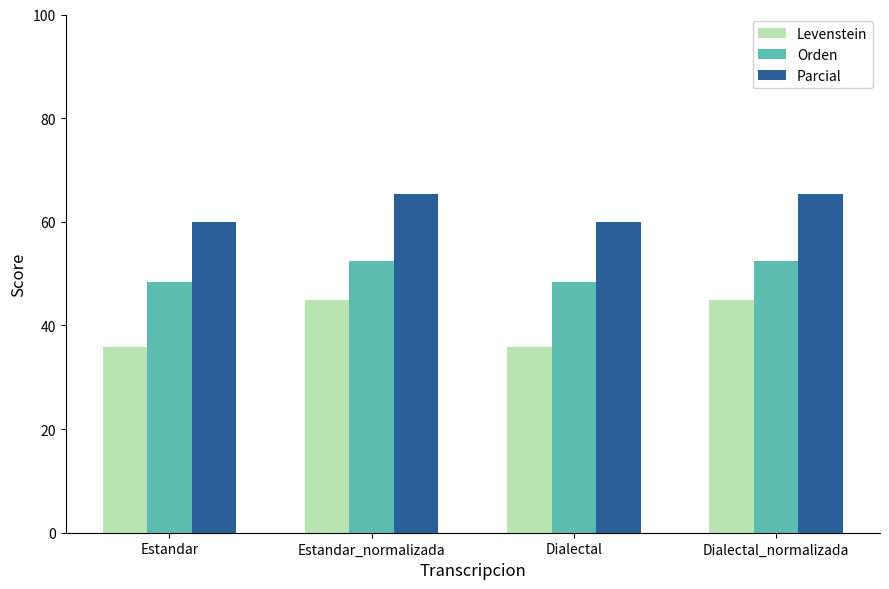

List the series in order of their peak value, highest first.

Parcial, Orden, Levenstein